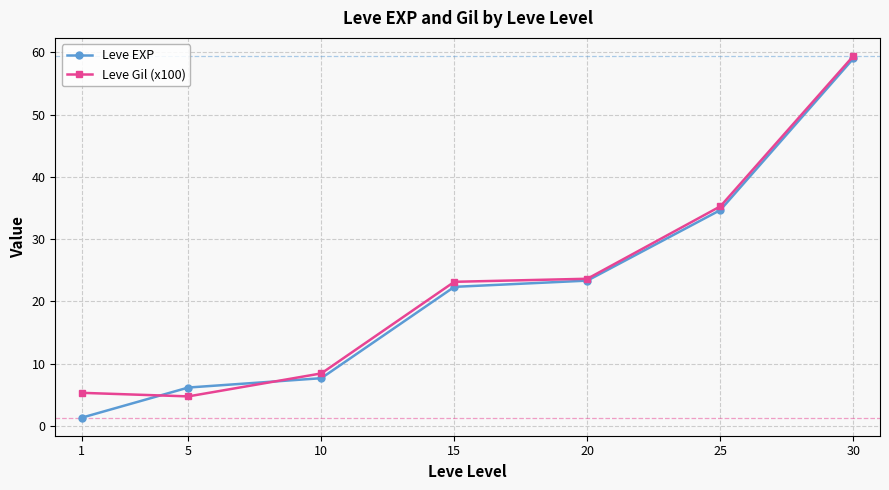

Which series has the largest total across all categories?

Leve Gil (x100)